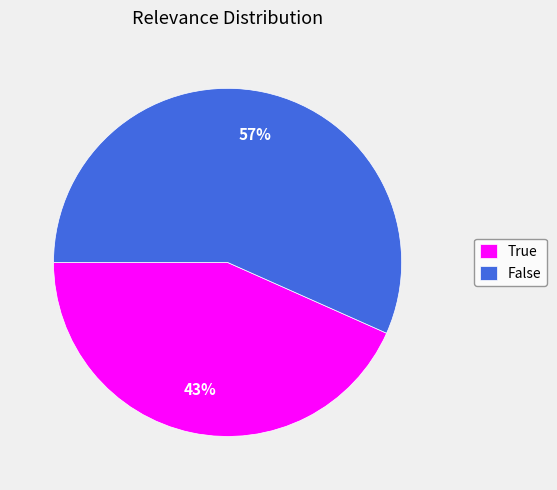

Is it true that False is 44% of the pie?

False